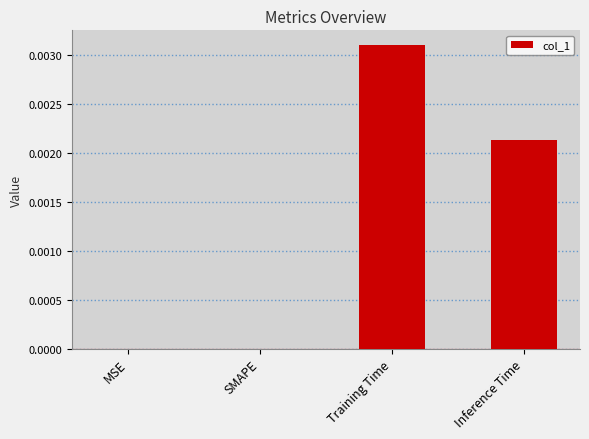

Which category has the highest value across all series?

Training Time